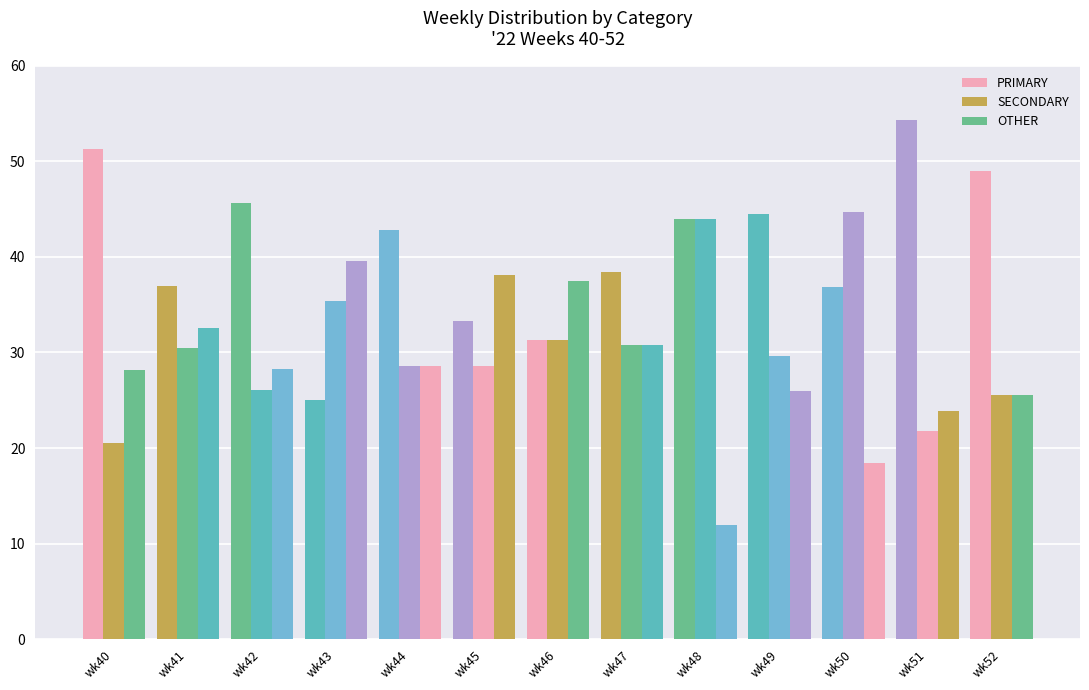

Does the chart contain stacked bars?

No